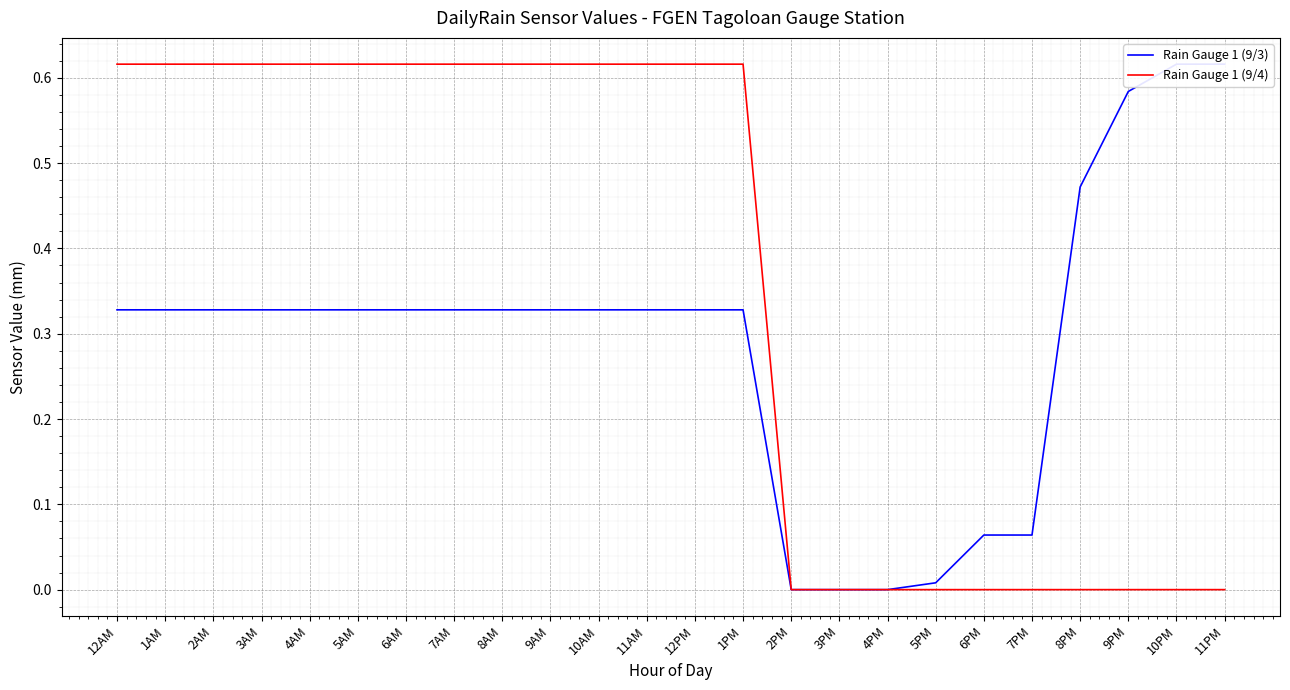

Count the number of data series in this chart.

2